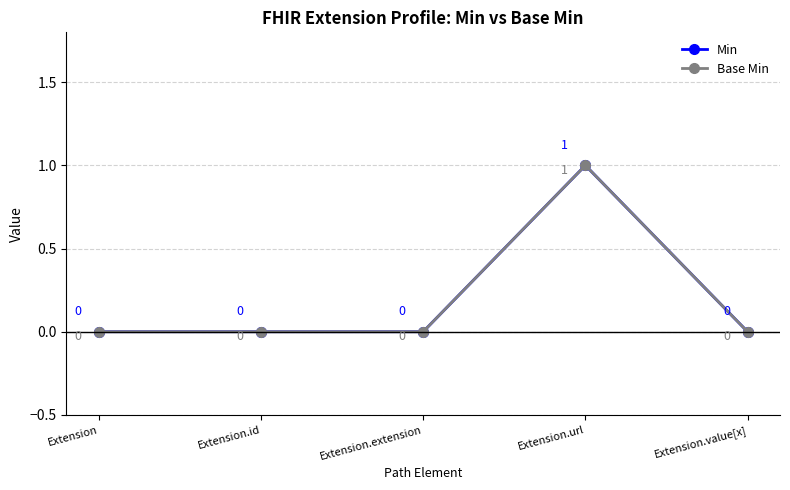

Does the chart have visible grid lines?

Yes